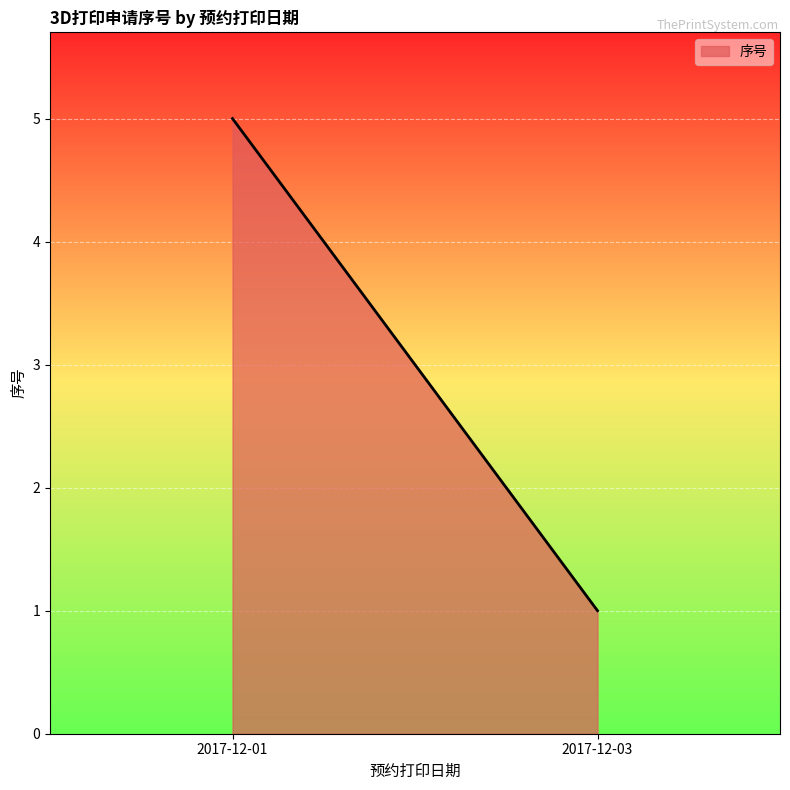

How many data points are less than 2?

1